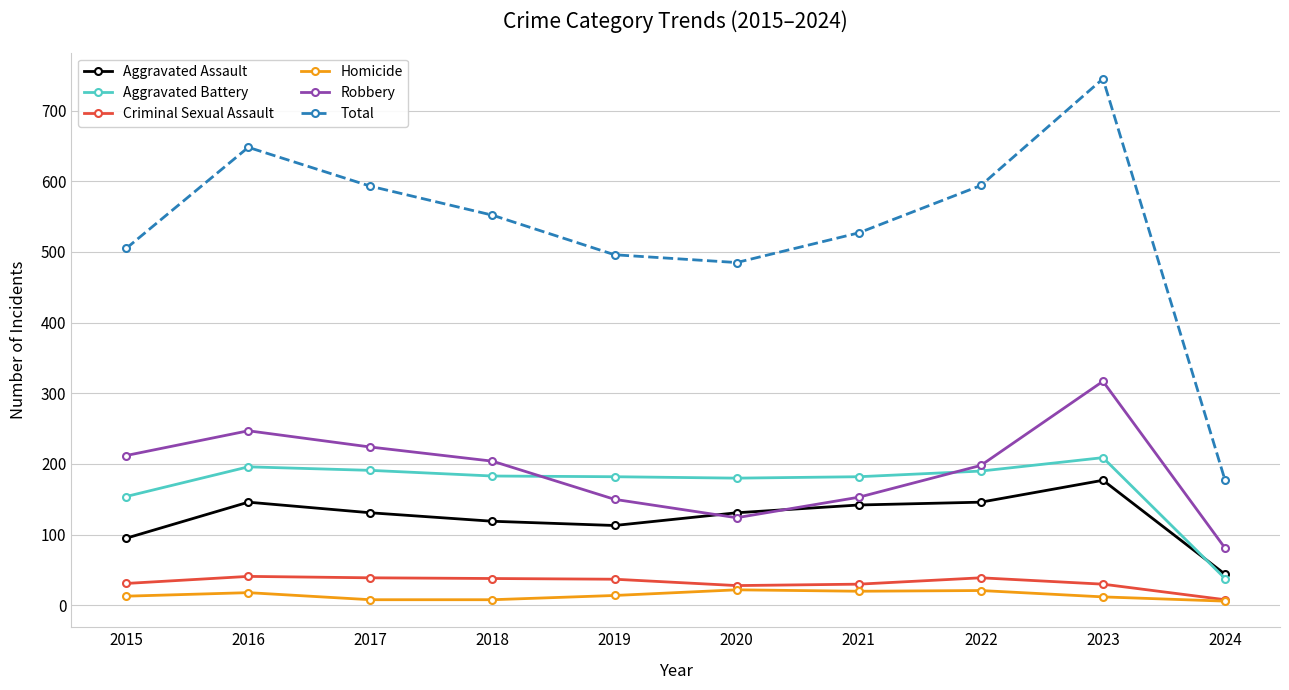

Is the value of Robbery at 2019 greater than the value of Aggravated Battery at 2024?

Yes